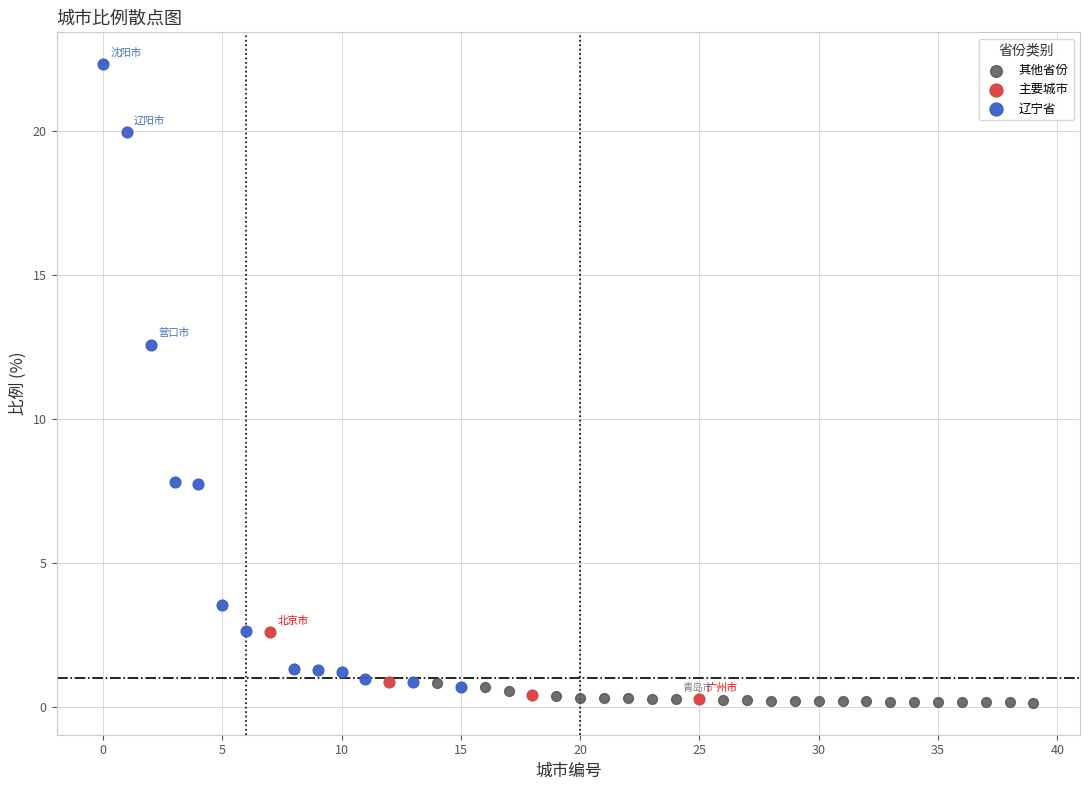

Which series reaches the maximum Y coordinate?

辽宁省